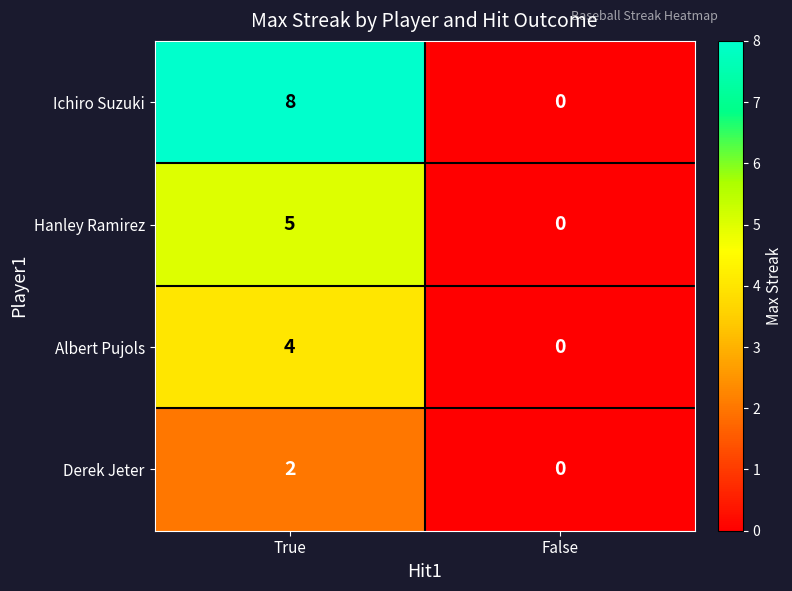

Reading left to right, extract all data points from this chart.

Ichiro Suzuki: 8	0
Hanley Ramirez: 5	0
Albert Pujols: 4	0
Derek Jeter: 2	0